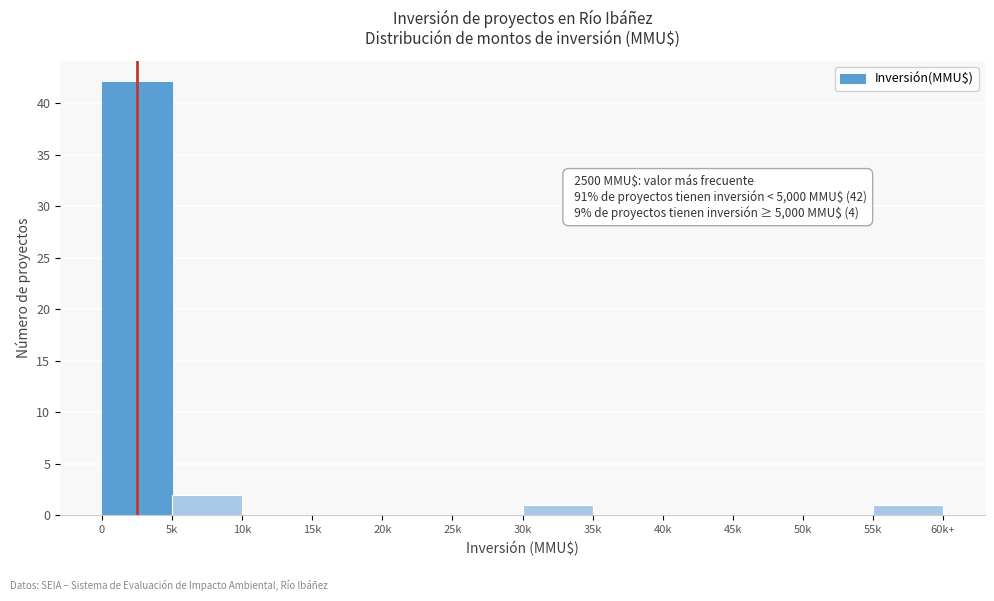

Reading left to right, what are all the values shown in this chart?

0=42	5k=2	10k=0	15k=0	20k=0	25k=0	30k=1	35k=0	40k=0	45k=0	50k=0	55k=1